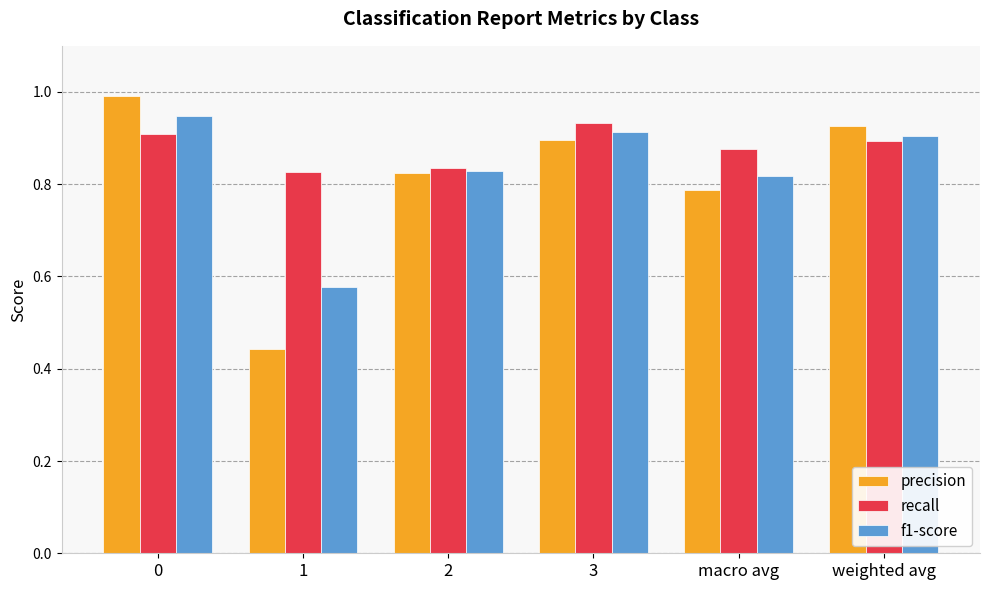

Is it true that precision equals 0.6 at 0?

False